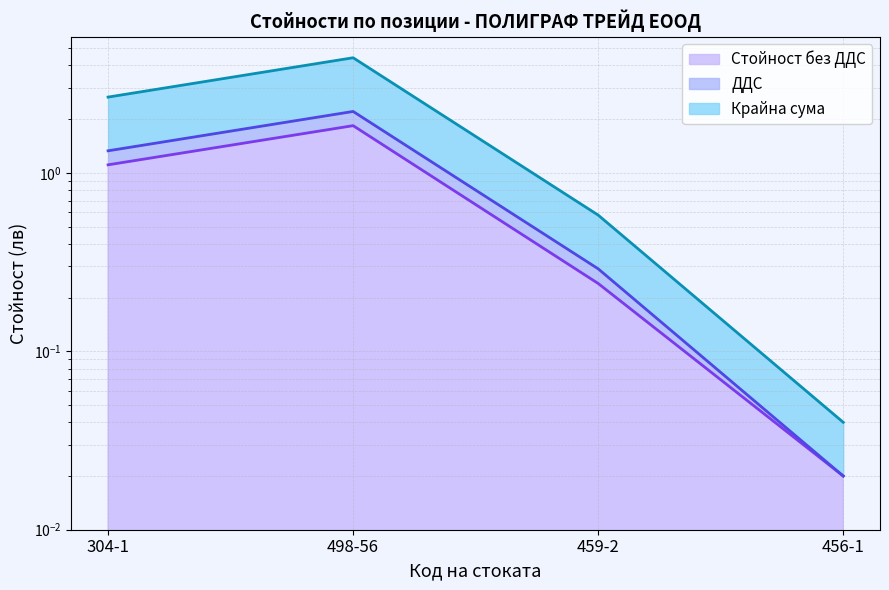

Reading left to right, extract all data points from this chart.

Стойност без ДДС: 1.1	1.8	0.2	0.0
ДДС: 1.3	2.2	0.3	0.0
Крайна сума: 2.7	4.4	0.6	0.0